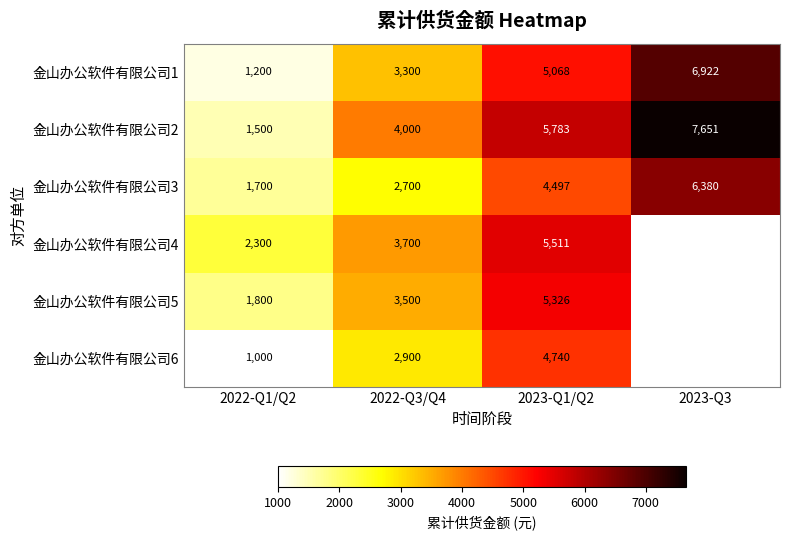

What is the minimum value for 金山办公软件有限公司3?

1700